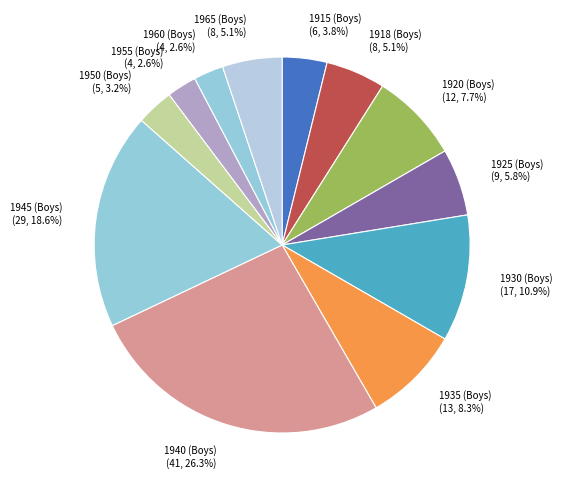

What is the ratio of the value at 1920 (Boys) to the value at 1935 (Boys)?

0.9